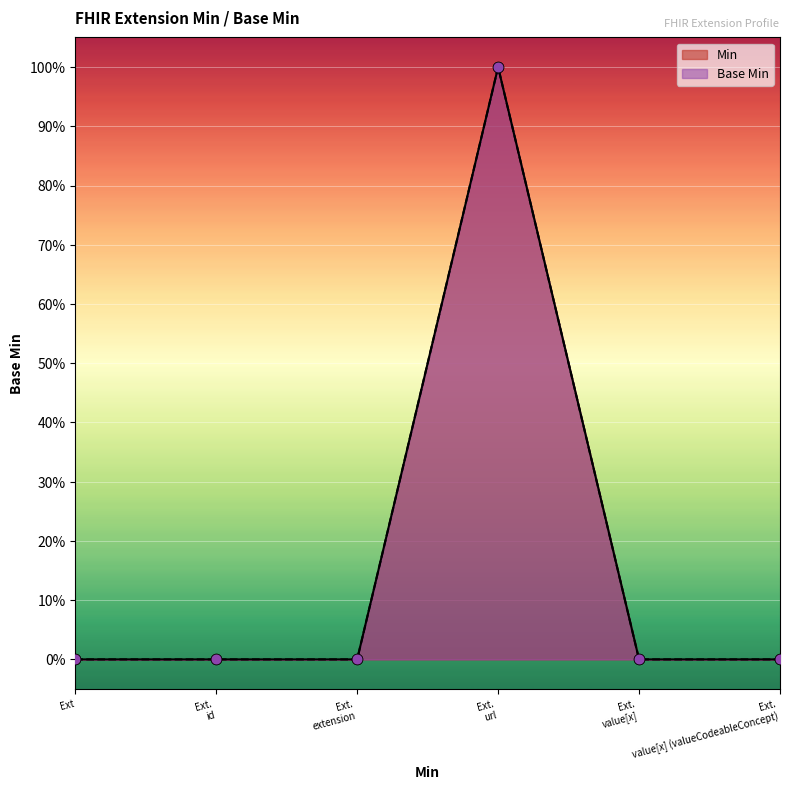

Which series reaches the minimum Y coordinate?

Base Min